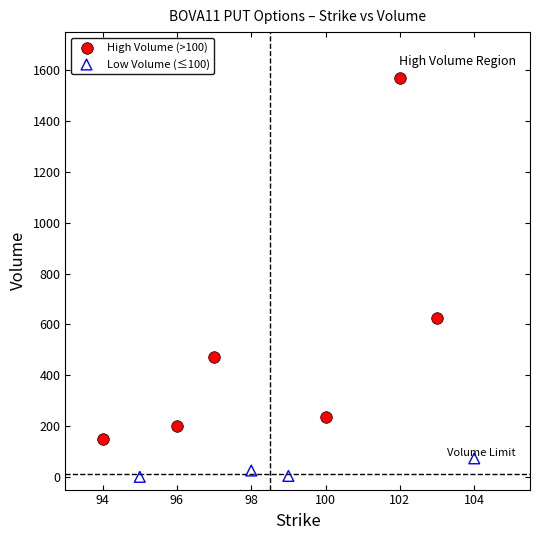

What are all the series names shown in the legend?

High Volume (>100), Low Volume (≤100)